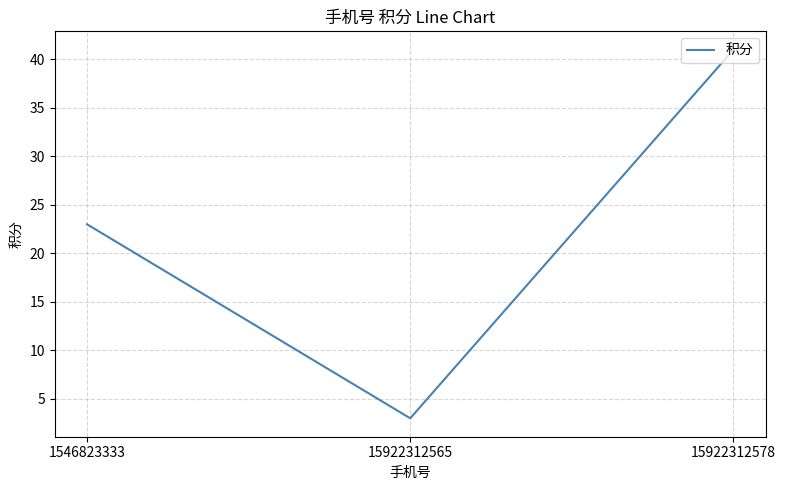

List the labels in order of value, largest first.

15922312578, 1546823333, 15922312565